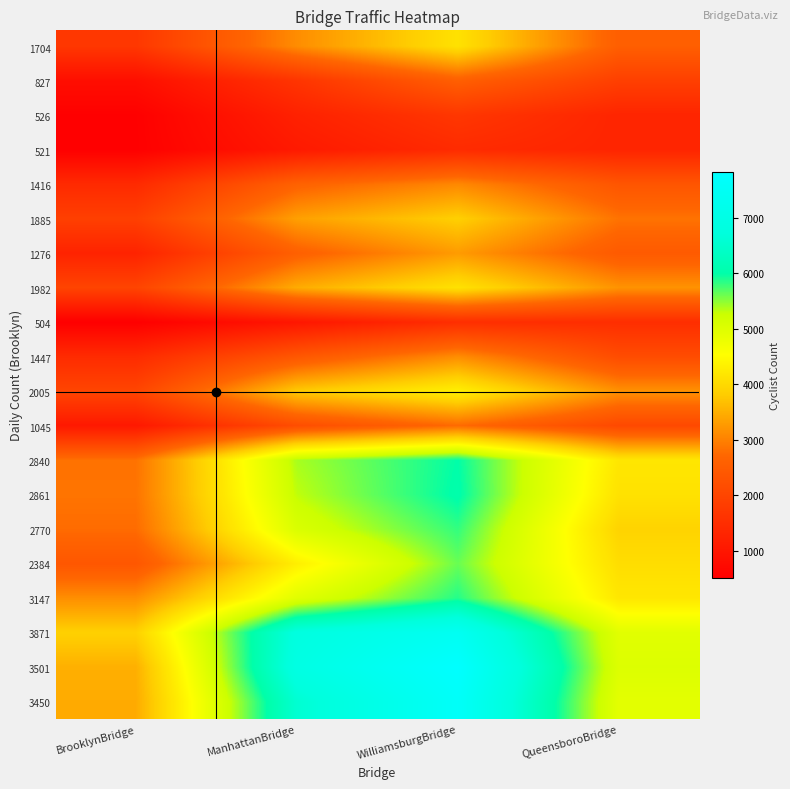

Rank the series by their maximum value, from highest to lowest.

3501, 3450, 3871, 2861, 2840, 3147, 2770, 2384, 2005, 1704, 1982, 1885, 1276, 1447, 1416, 1045, 827, 526, 504, 521